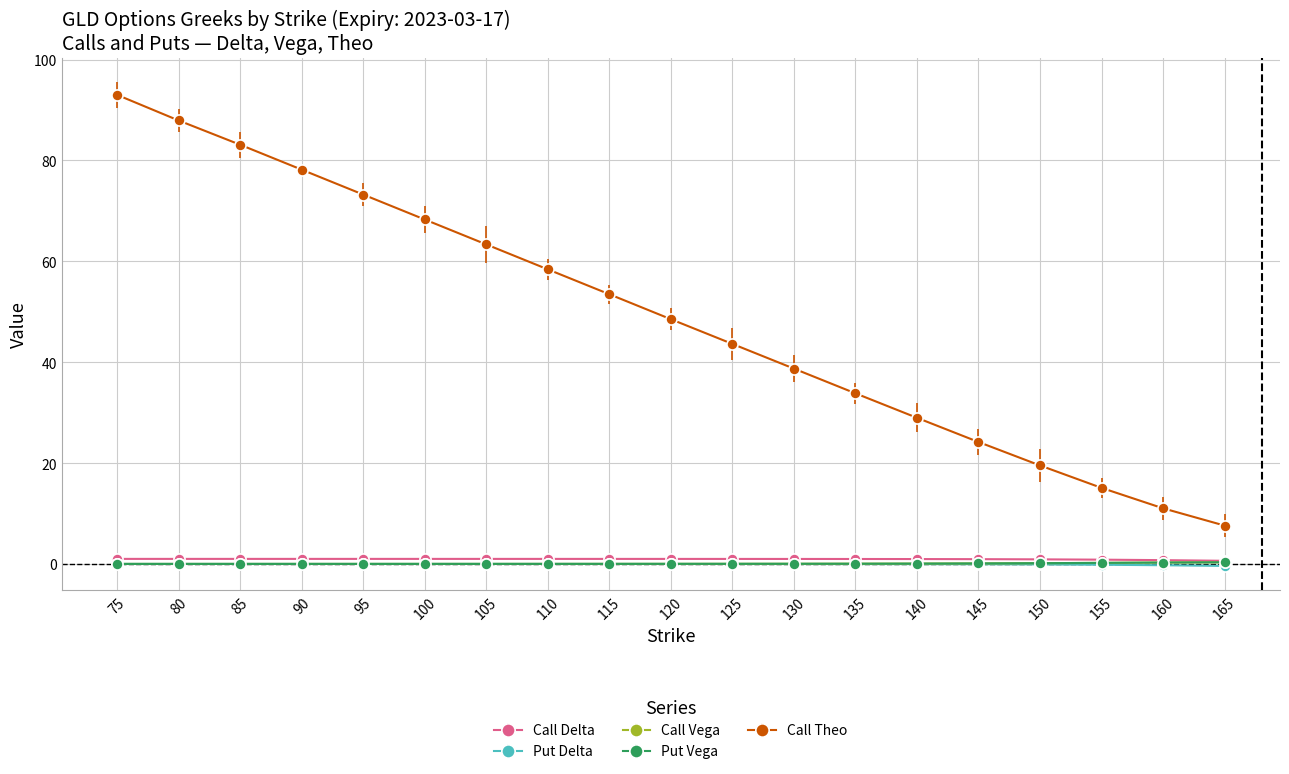

At how many categories does at least one series exceed 31?

13